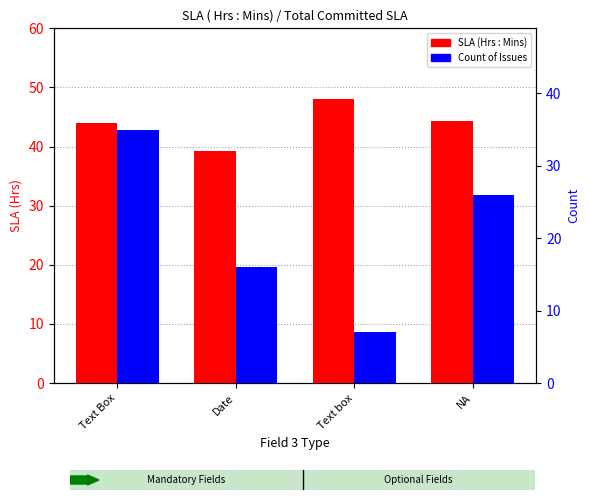

What is the value of the Count of Issues bar at the 2nd from the left?

16.0